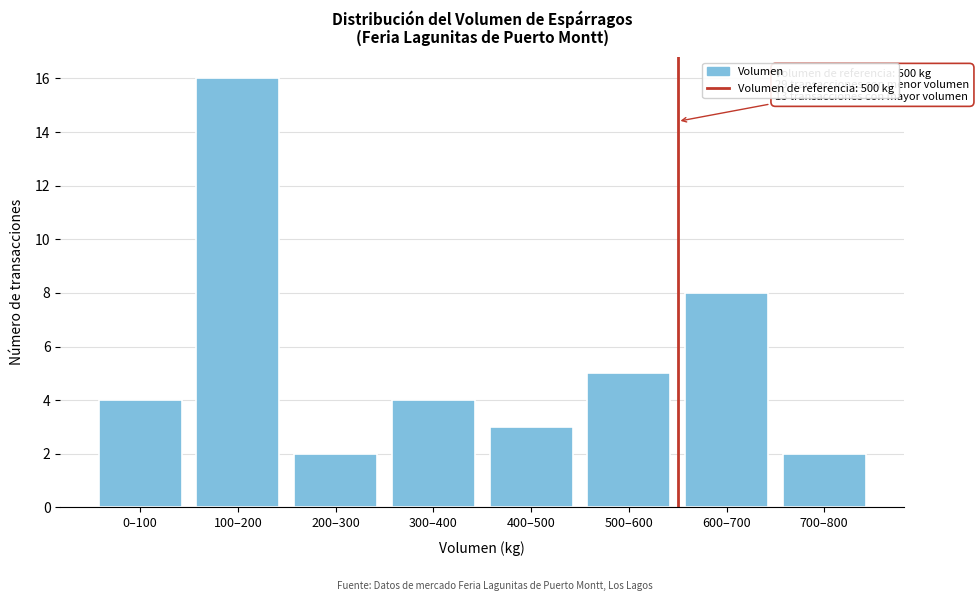

Reading right to left, extract all data points from this chart.

700–800=2	600–700=8	500–600=5	400–500=3	300–400=4	200–300=2	100–200=16	0–100=4